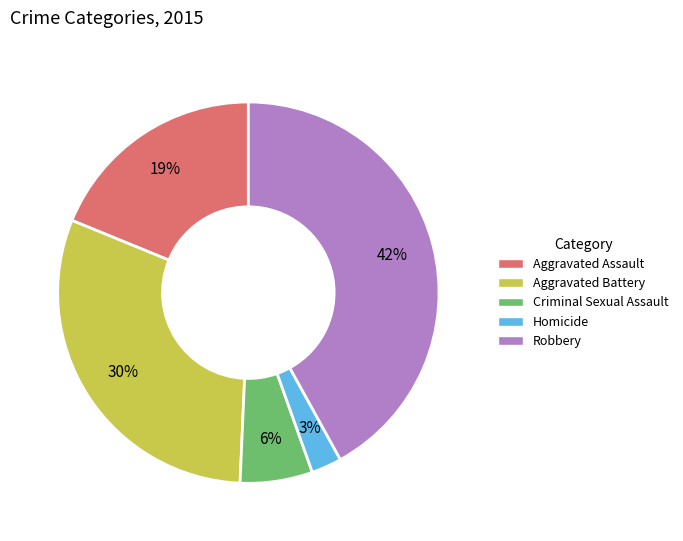

Which has a higher value, Criminal Sexual Assault or Homicide?

Criminal Sexual Assault